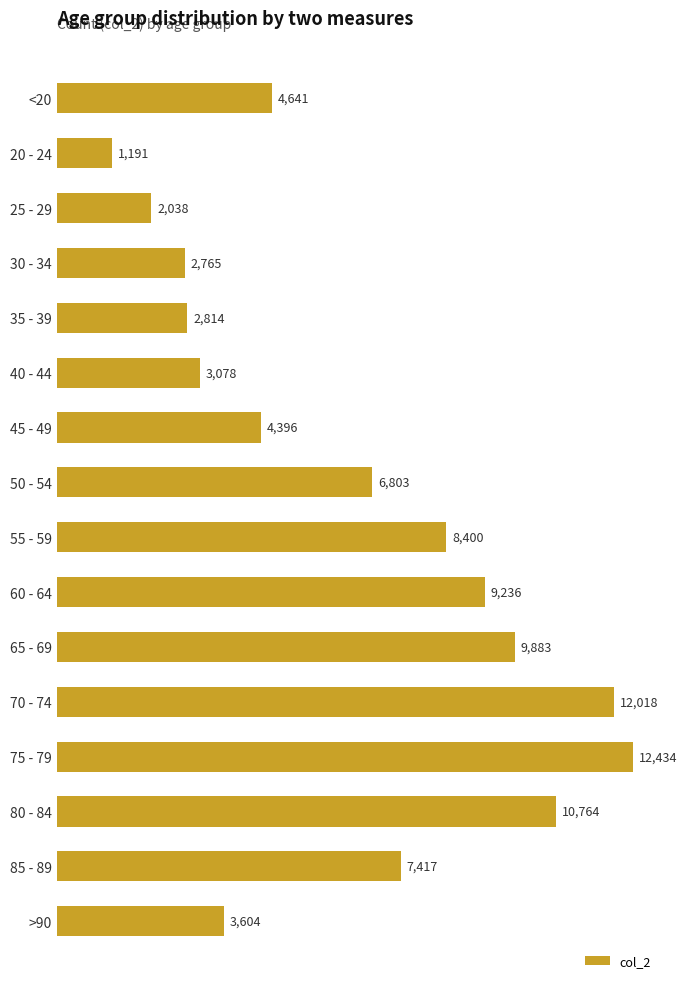

Rank the categories by value from lowest to highest.

20 - 24, 25 - 29, 30 - 34, 35 - 39, 40 - 44, >90, 45 - 49, <20, 50 - 54, 85 - 89, 55 - 59, 60 - 64, 65 - 69, 80 - 84, 70 - 74, 75 - 79